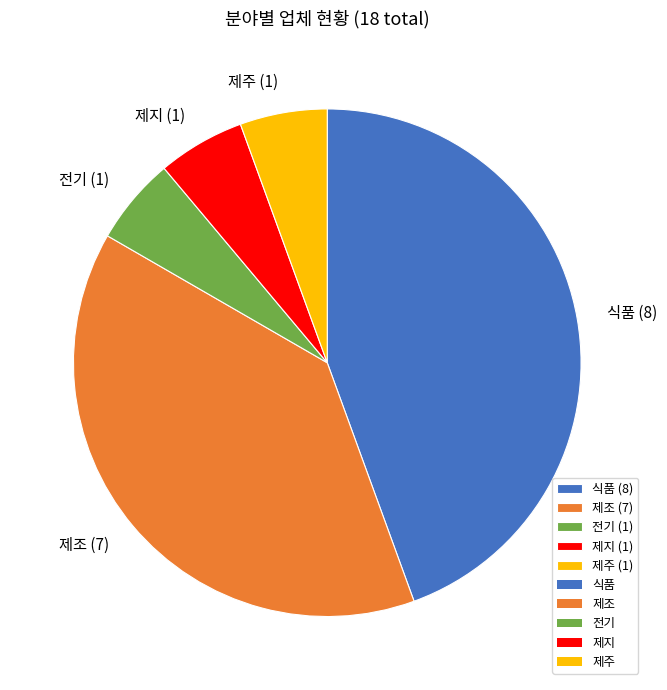

Approximately how many times larger is the value at 제조 (7) compared to 제주 (1)?

7.0